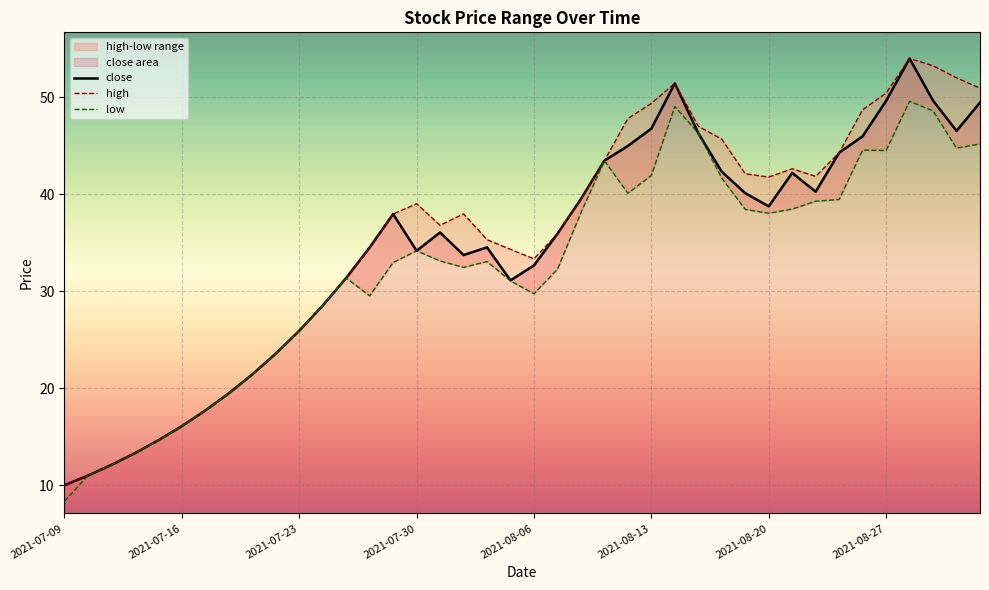

True or false: low and high cross at least once.

False